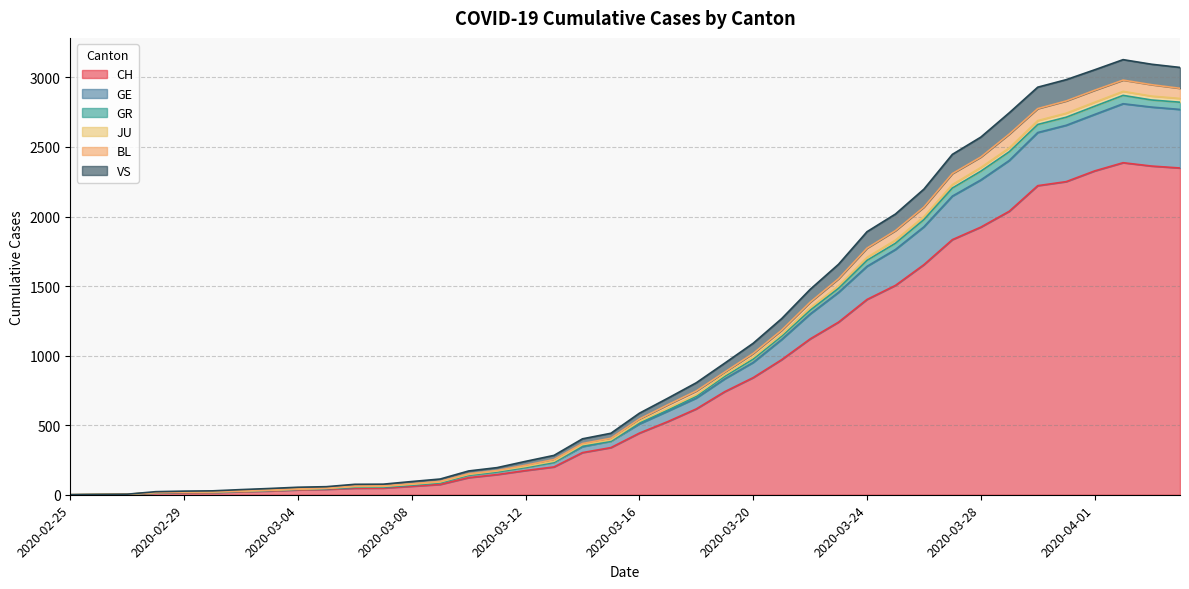

What is the sum of the CH values at 2020-03-10 and 2020-02-26?

124